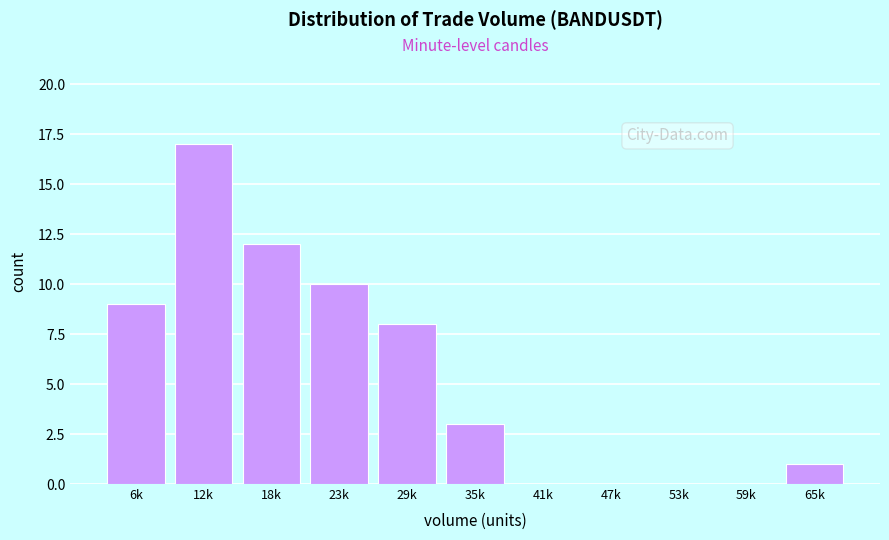

At which category does the chart reach its peak across all series?

12k